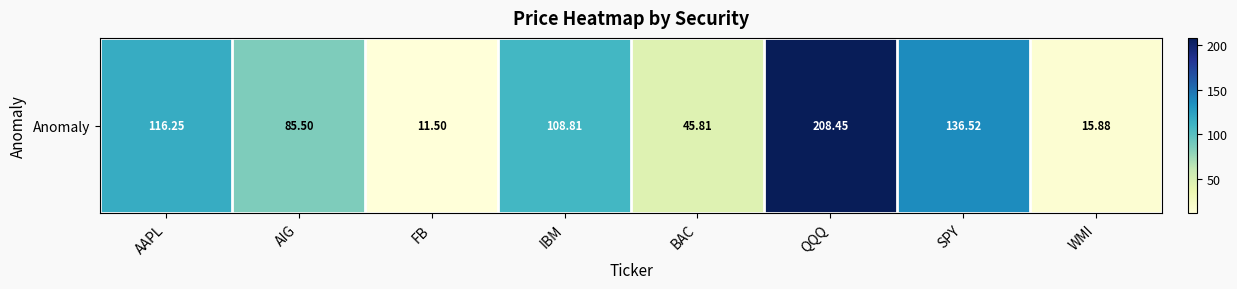

Rank the categories by value from lowest to highest.

FB, WMI, BAC, AIG, IBM, AAPL, SPY, QQQ